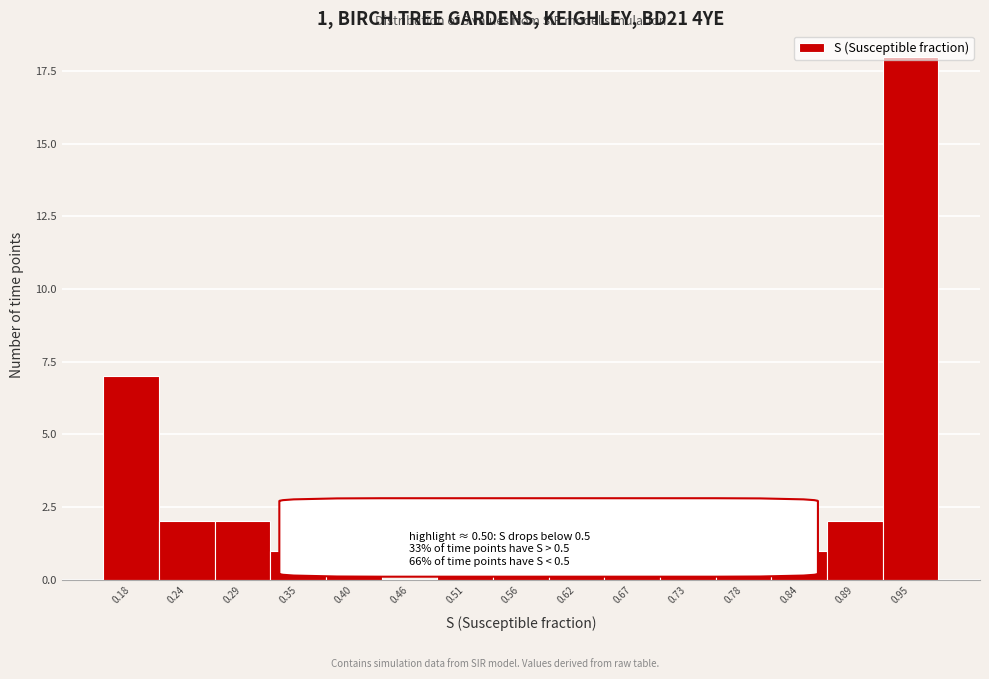

True or false: the data shows 1 at 0.84.

True